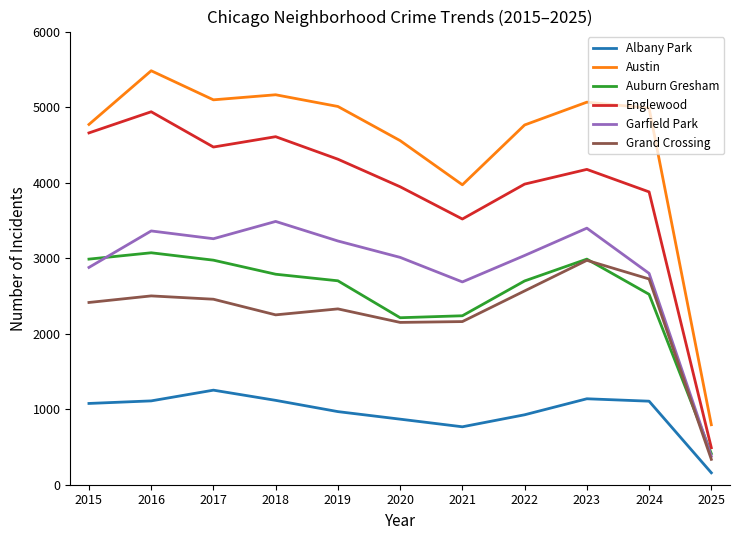

What is the difference between the highest and lowest values at 2025?

636